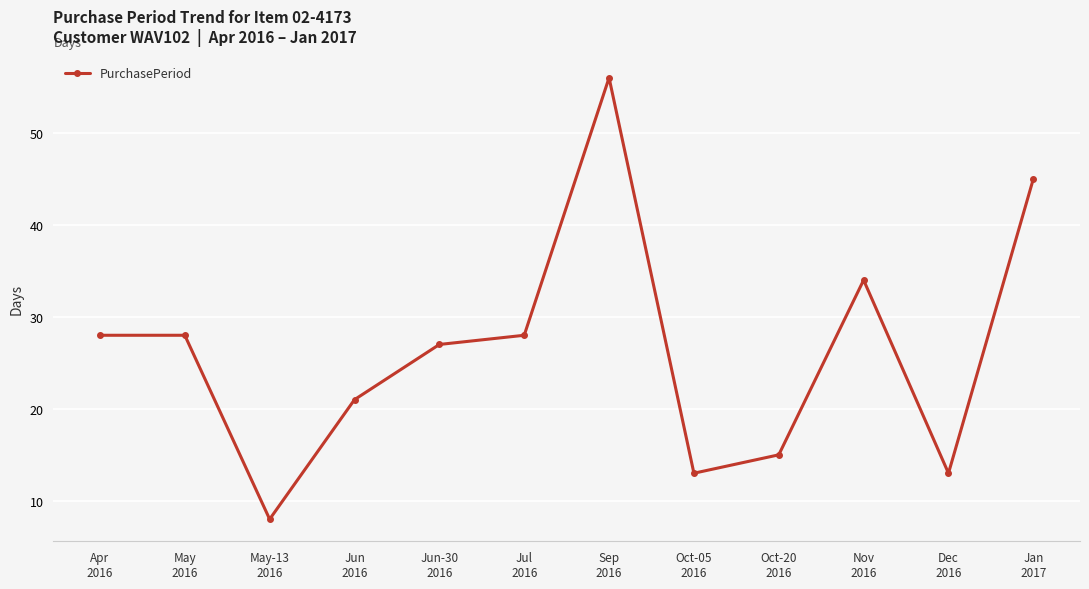

Between Dec
2016 and Nov
2016, which is larger?

Nov
2016